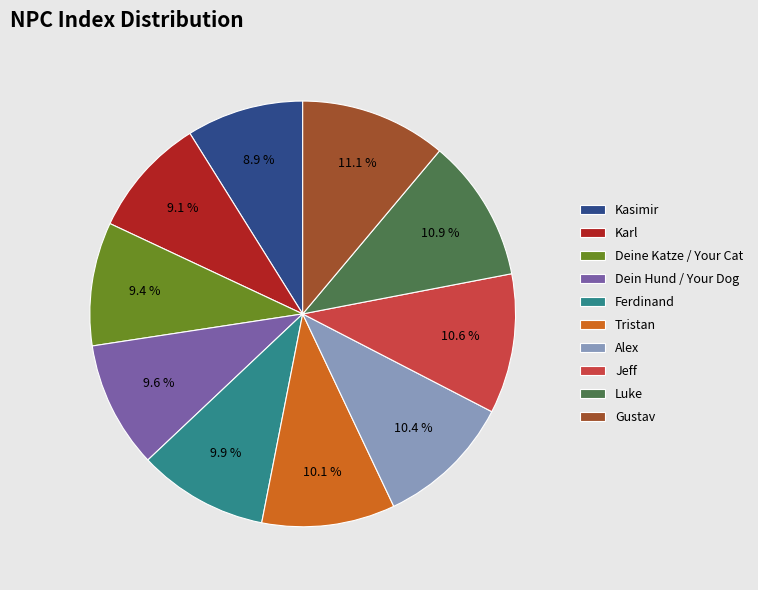

What is the ratio of the value at Ferdinand to the value at Jeff?

0.9